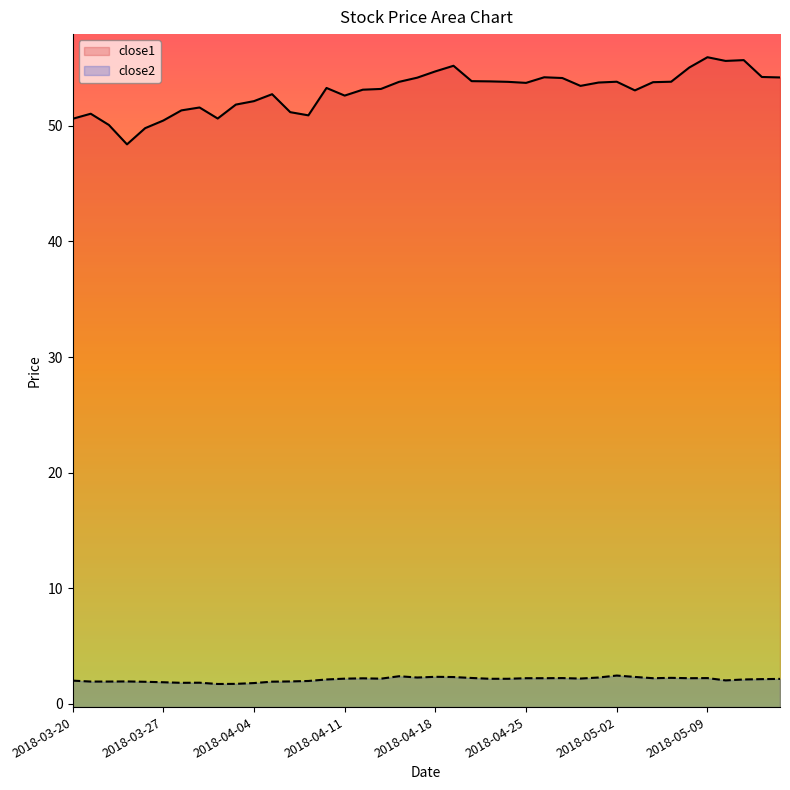

Rank the categories by close1 value from highest to lowest.

2018-05-09, 2018-05-11, 2018-05-10, 2018-04-19, 2018-05-08, 2018-04-18, 2018-05-14, 2018-04-26, 2018-05-15, 2018-04-17, 2018-04-27, 2018-04-20, 2018-04-23, 2018-05-02, 2018-05-07, 2018-04-16, 2018-04-24, 2018-05-04, 2018-05-01, 2018-04-25, 2018-04-30, 2018-04-10, 2018-04-13, 2018-04-12, 2018-05-03, 2018-04-05, 2018-04-11, 2018-04-04, 2018-04-03, 2018-03-29, 2018-03-28, 2018-04-06, 2018-03-21, 2018-04-09, 2018-04-02, 2018-03-20, 2018-03-27, 2018-03-22, 2018-03-26, 2018-03-23